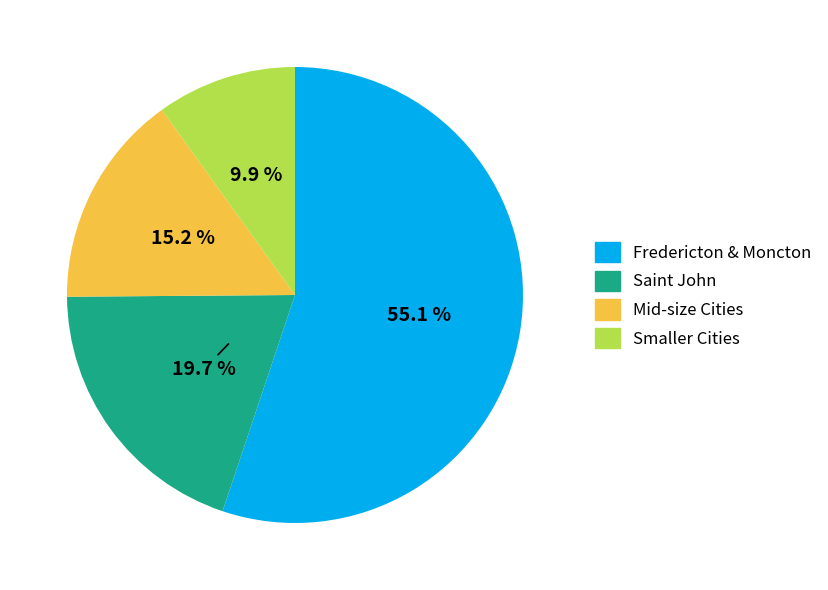

Is there a majority slice in this chart?

Yes